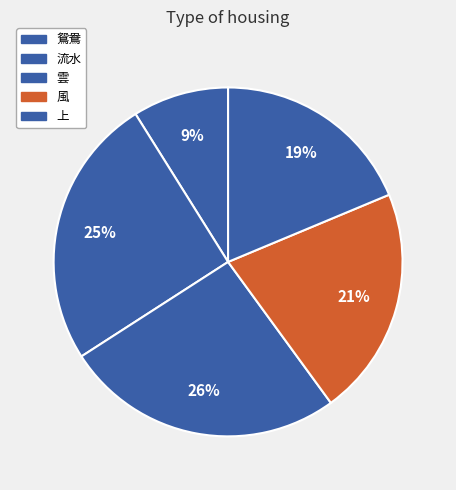

Is there a majority slice in this chart?

No